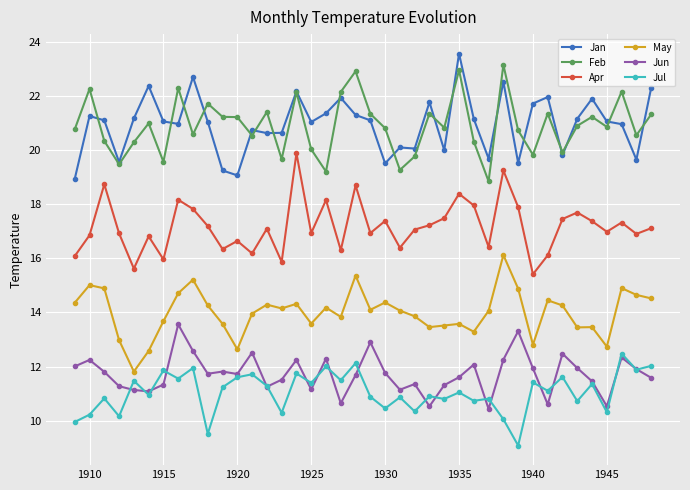

Does the chart have visible grid lines?

Yes